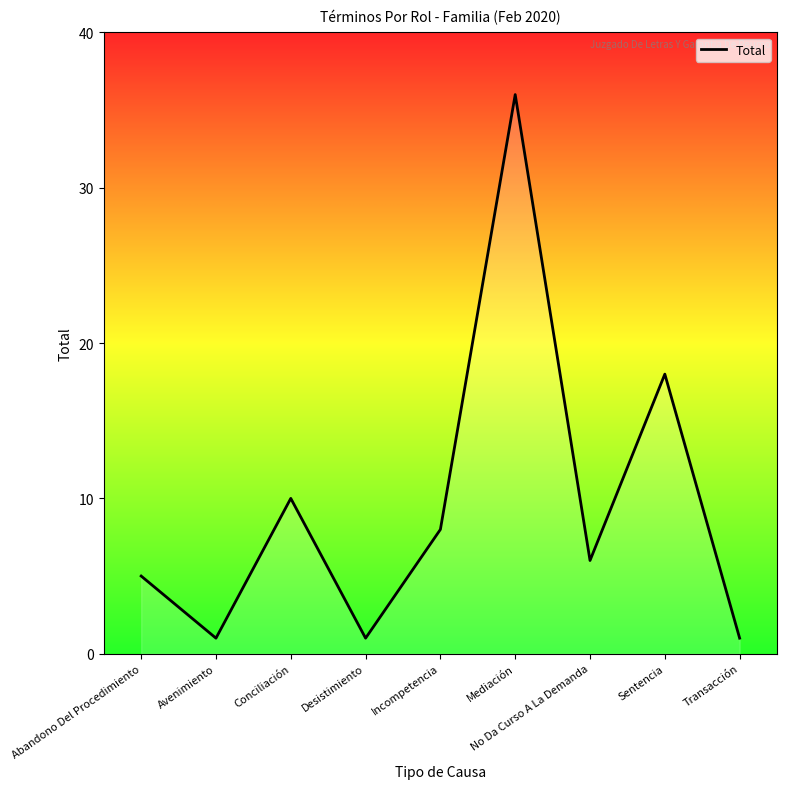

The chart shows a value of 1 at Avenimiento. True or false?

True